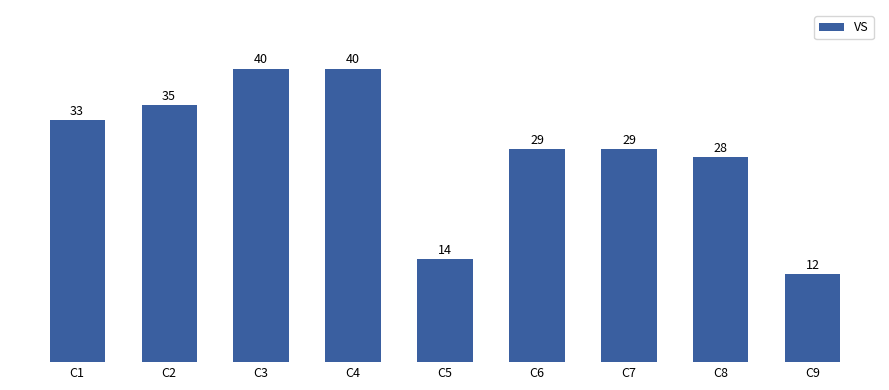

Reading left to right, extract all data points from this chart.

C1=33	C2=35	C3=40	C4=40	C5=14	C6=29	C7=29	C8=28	C9=12